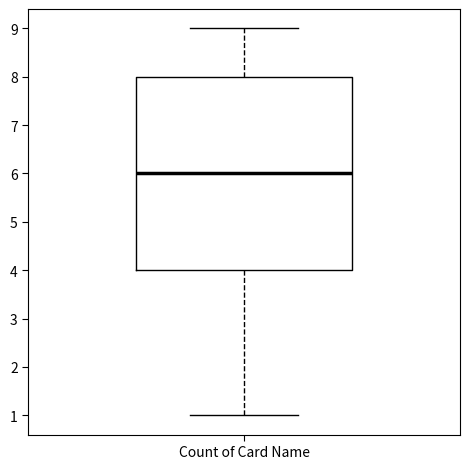

Where is the upper edge of the box for Count of Card Name on the y-axis? The values are not printed on the chart, so give them approximately, as read against the axis.

8